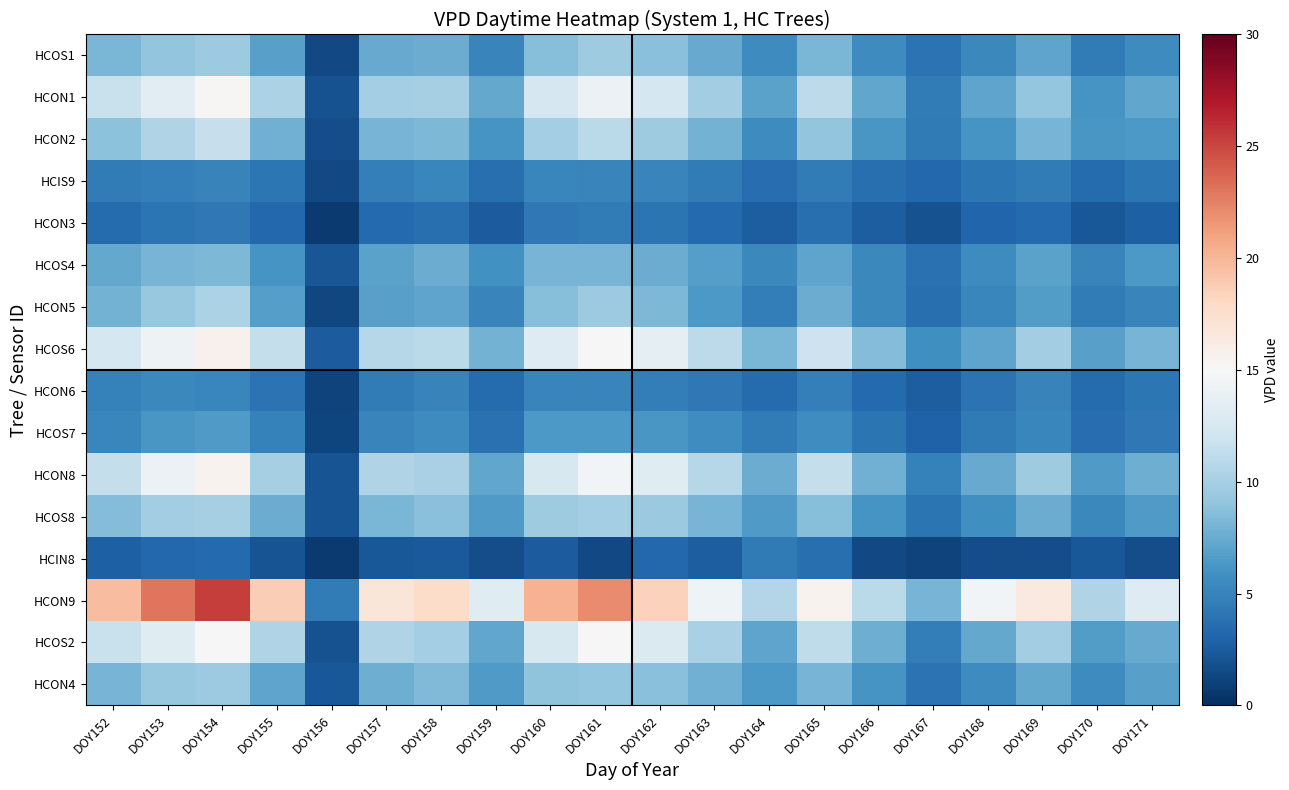

Which category has the lowest value across all series?

DOY156